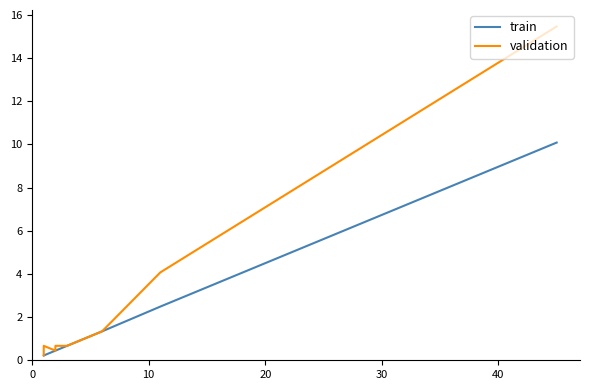

Between 40 and 10, which series saw the biggest shift?

validation